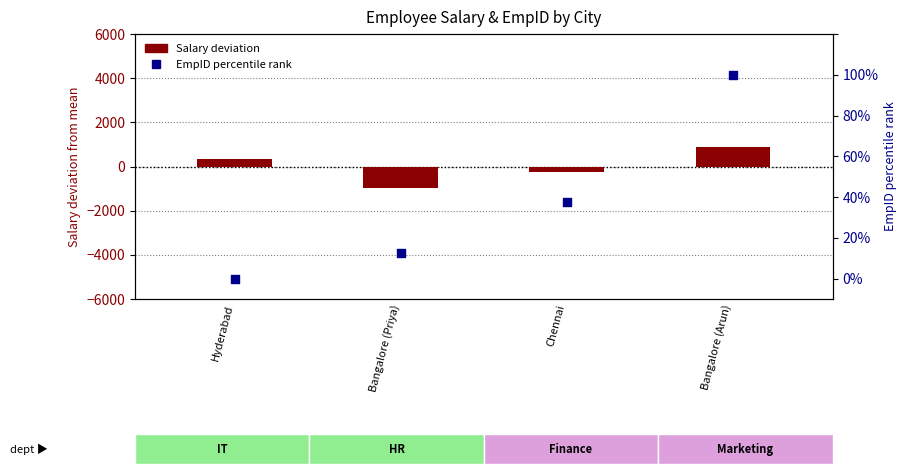

Which series contains the highest Y value?

Salary (deviation from mean)